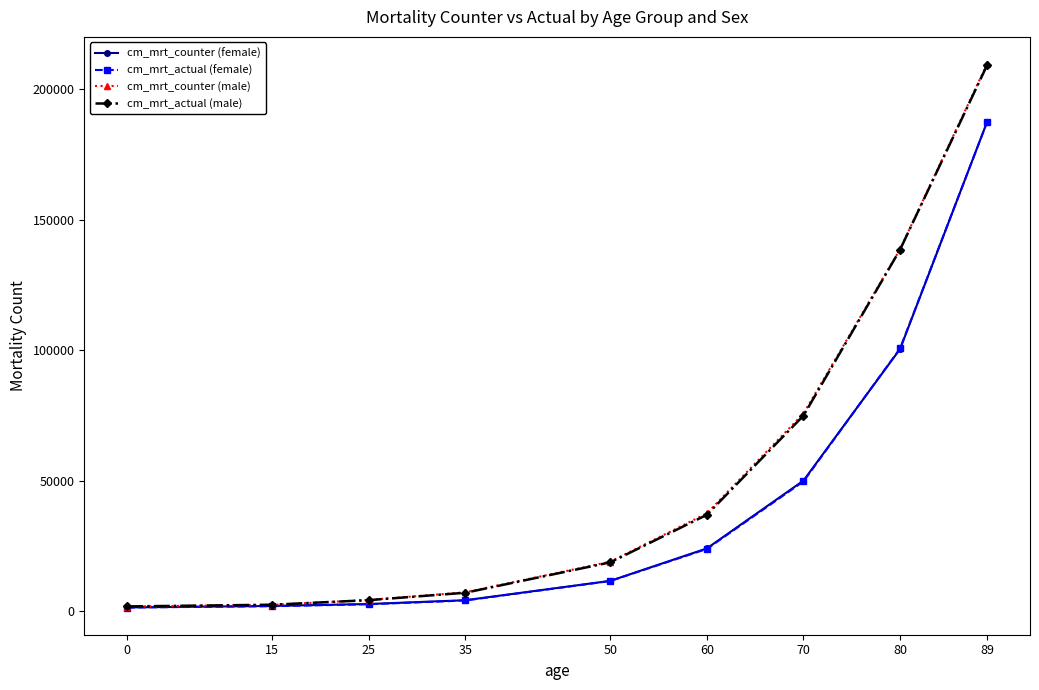

What is the difference between the highest and lowest values at 35?

3127.7